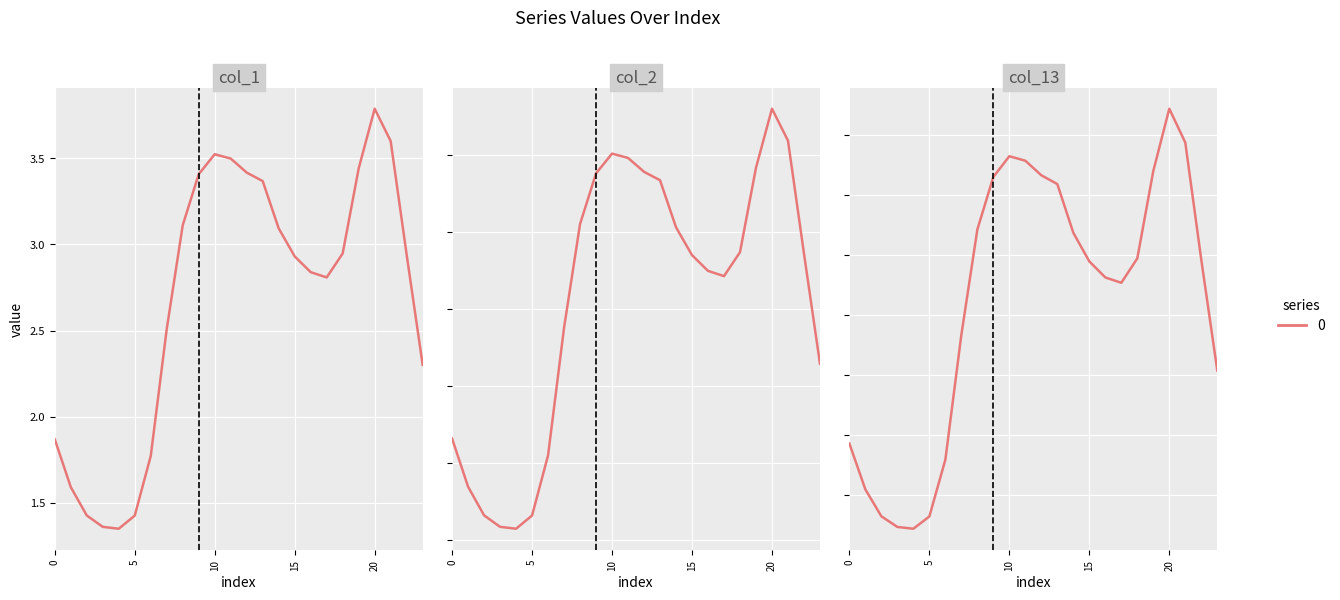

The value of col_1 at 15 is 2.9. True or false?

True